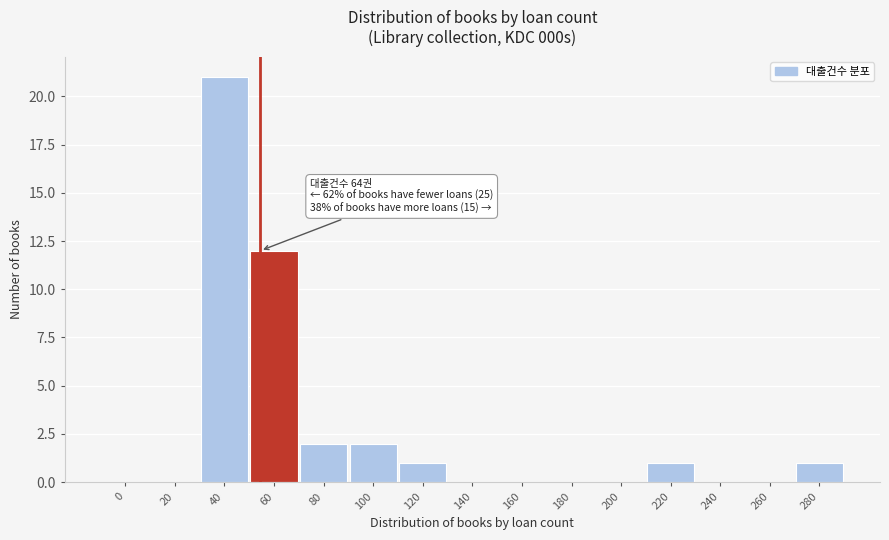

Reading right to left, extract all data points from this chart.

280=1	260=0	240=0	220=1	200=0	180=0	160=0	140=0	120=1	100=2	80=2	60=12	40=21	20=0	0=0